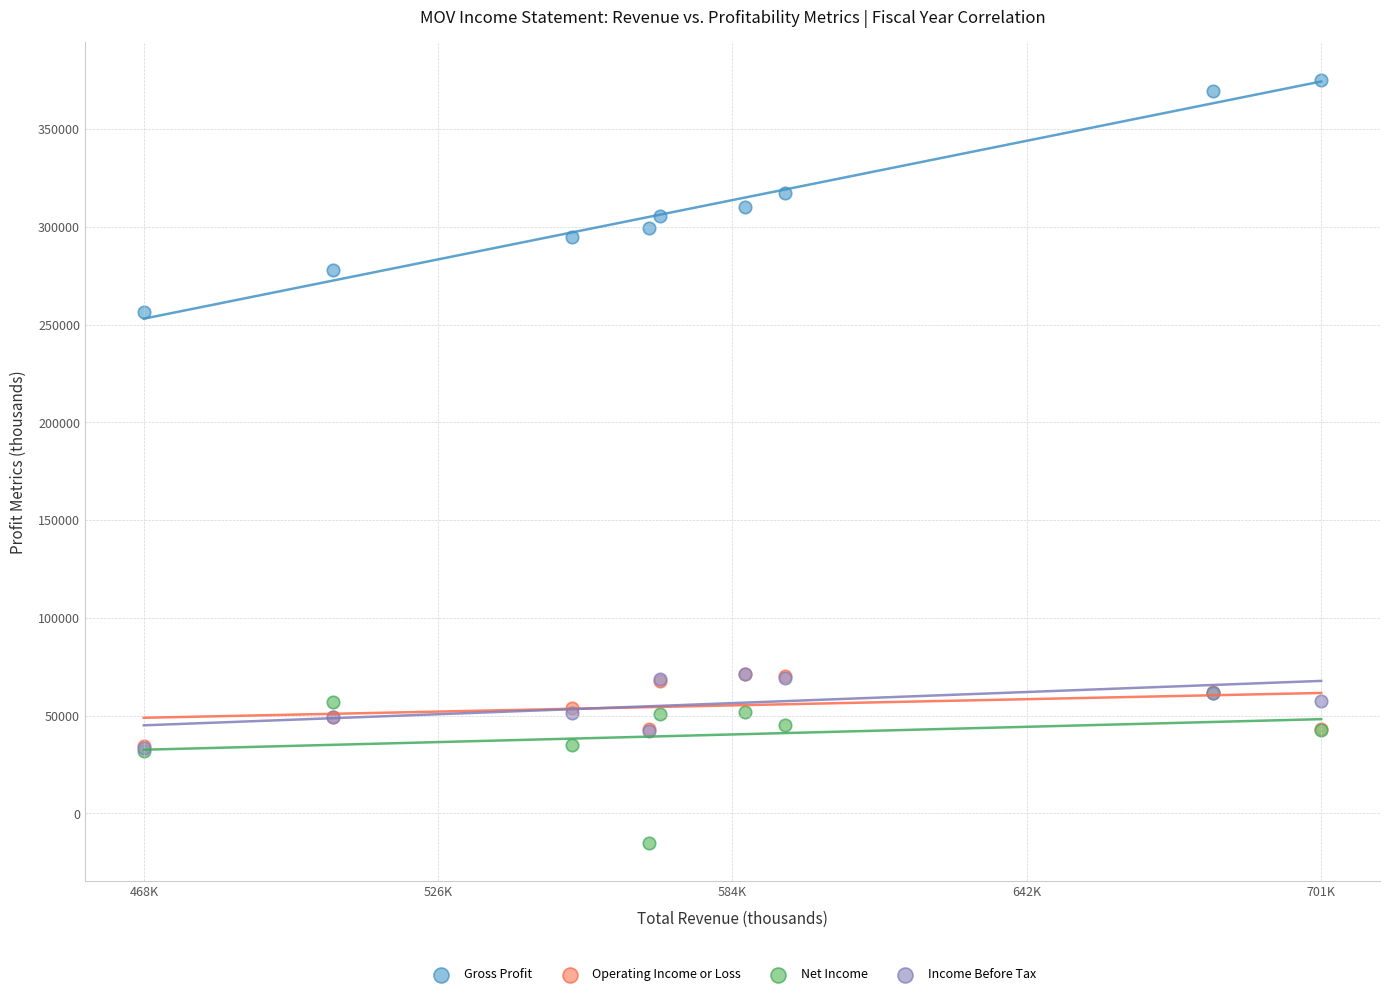

Which series contains the highest Y value?

Gross Profit